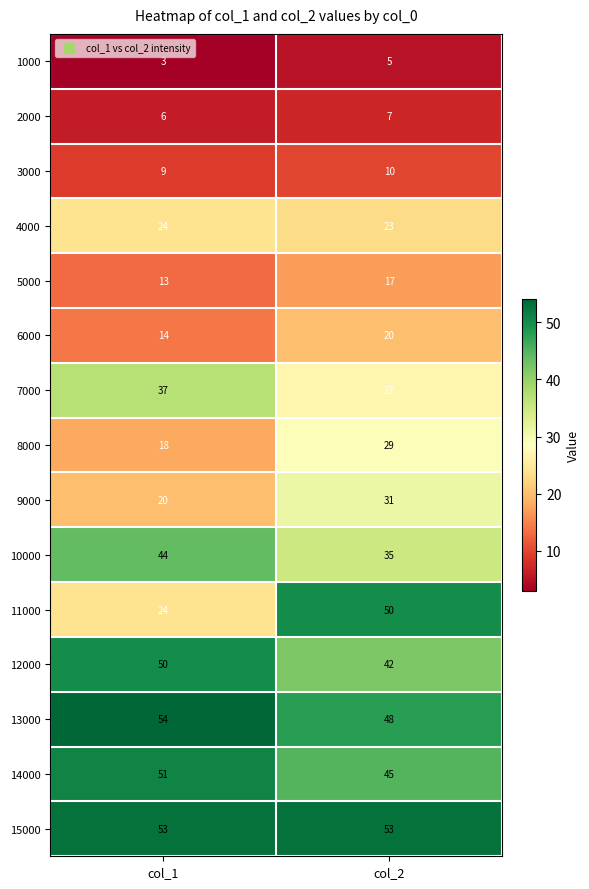

At which category does the chart reach its peak across all series?

col_1